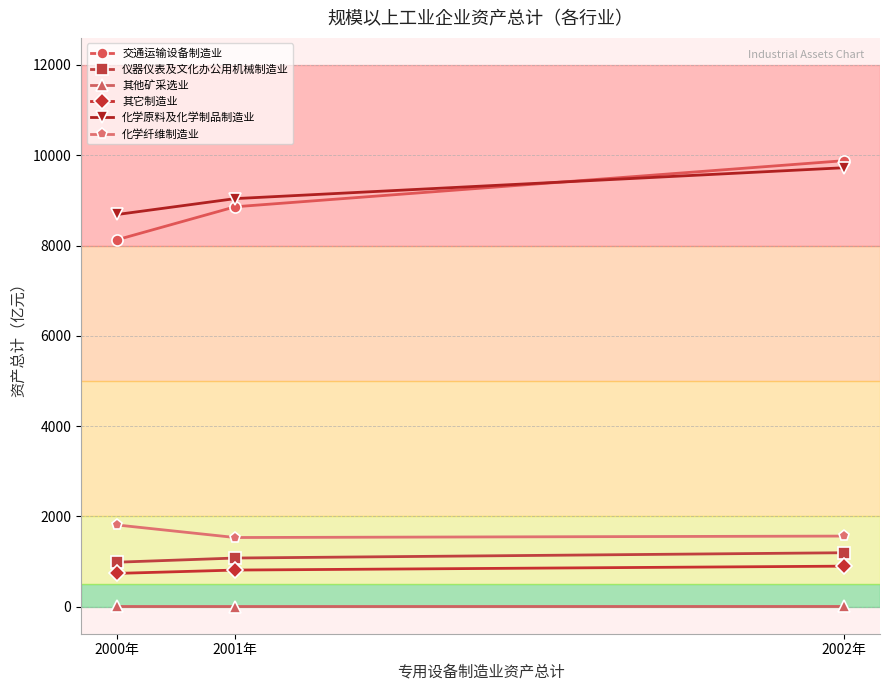

What are all the series names shown in the legend?

交通运输设备制造业, 仪器仪表及文化办公用机械制造业, 其他矿采选业, 其它制造业, 化学原料及化学制品制造业, 化学纤维制造业